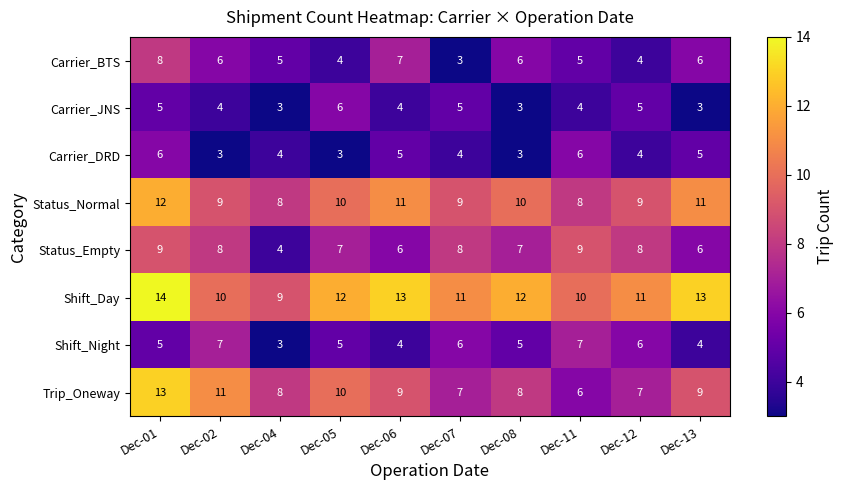

At which label does Status_Empty reach its minimum?

Dec-04